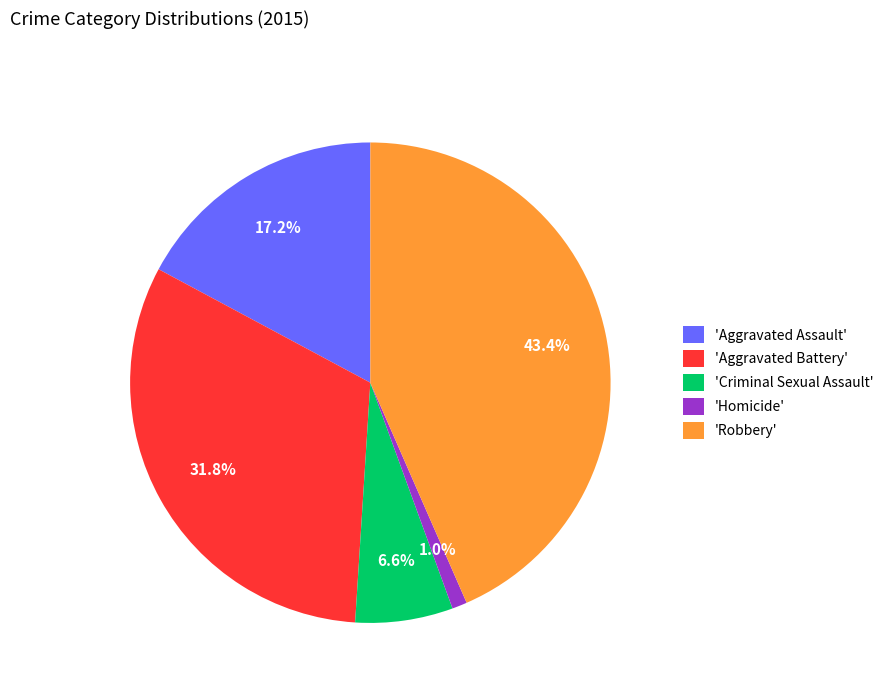

Which category has the smallest portion of the pie?

'Homicide'